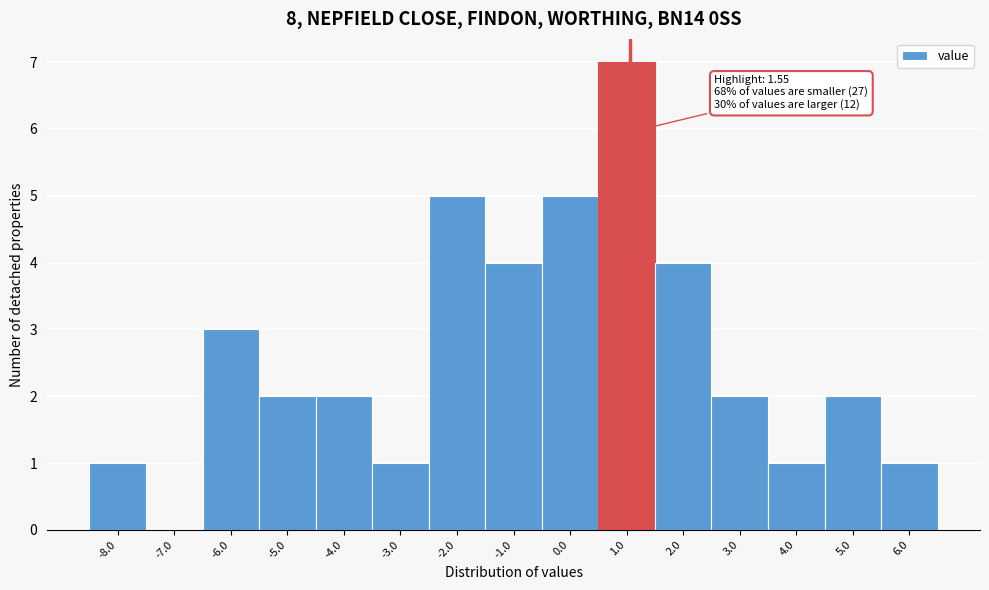

Which has a higher value, 4.0 or 5.0?

5.0